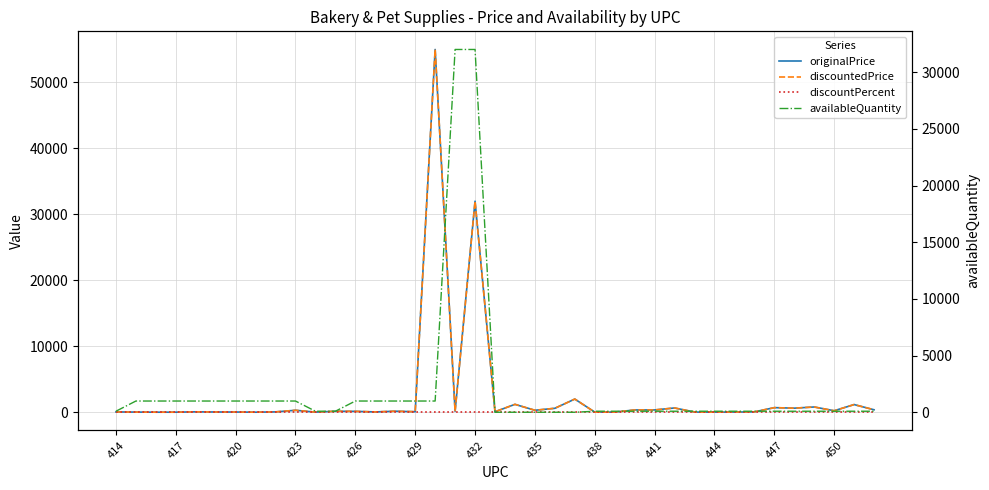

Rank the series by their maximum value, from lowest to highest.

discountPercent, availableQuantity, originalPrice, discountedPrice